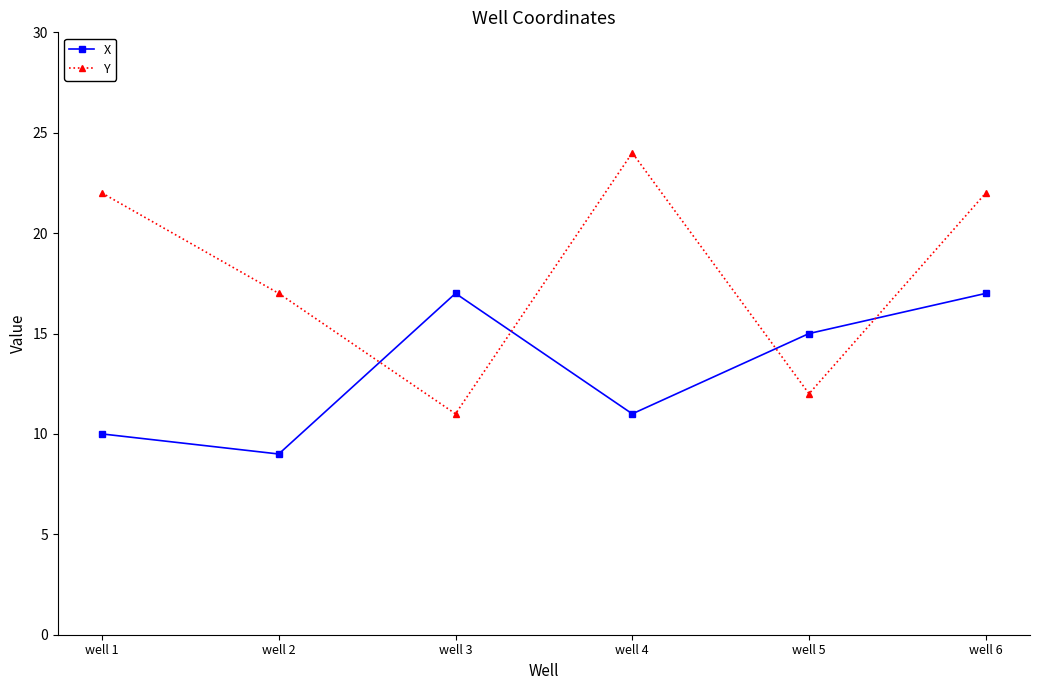

How many data points in Y are less than 22?

3